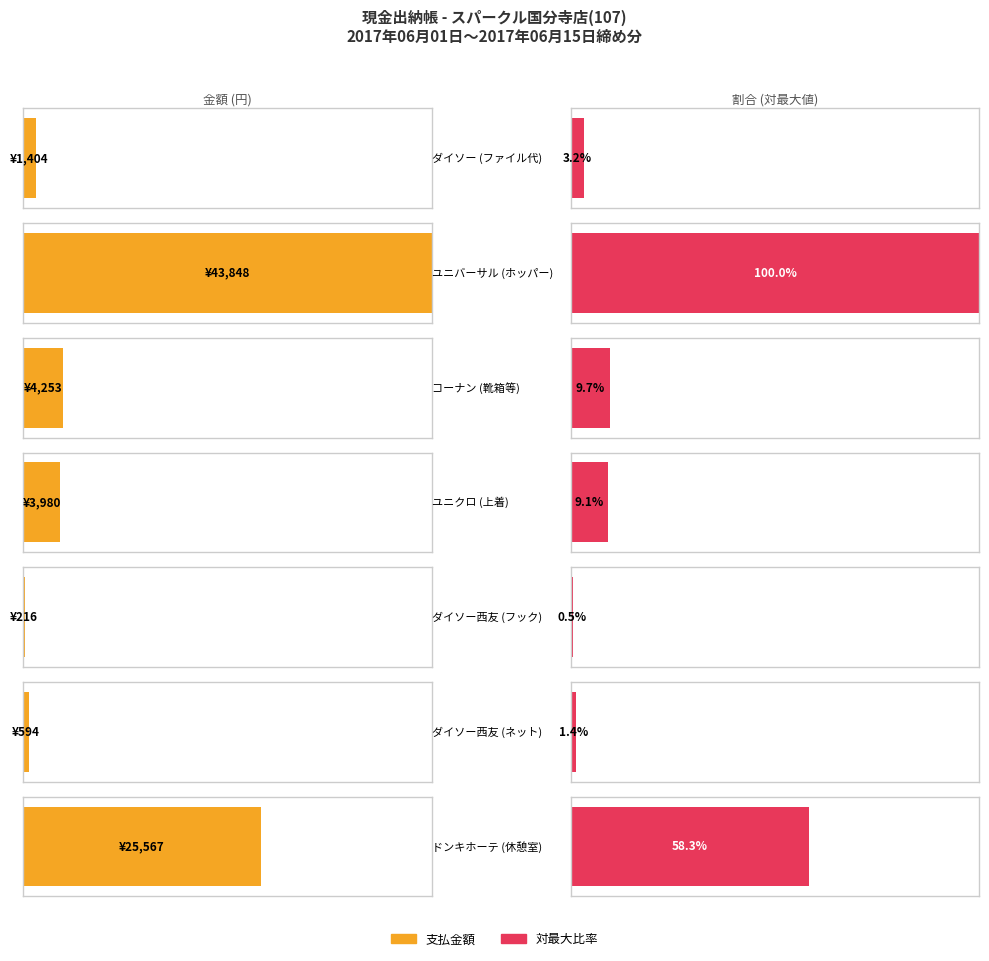

How many groups of bars are there?

7